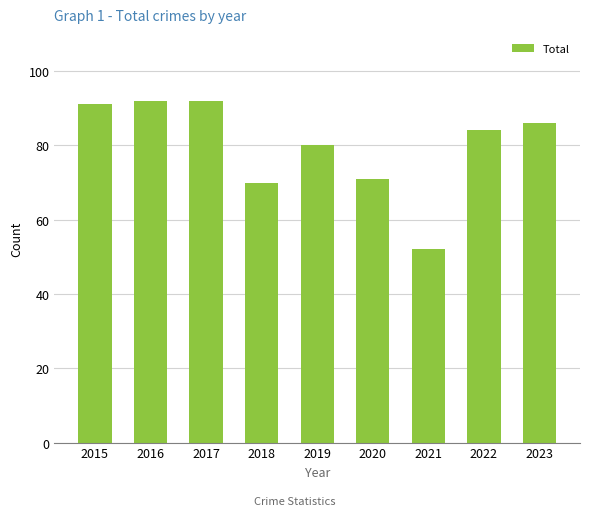

True or false: the data shows 70 at 2018.

True